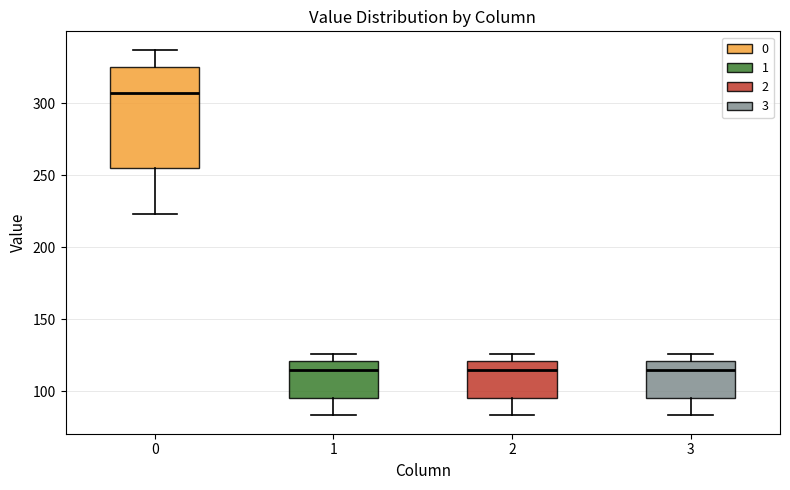

Reading left to right, transcribe this box plot: for each box, give where its median line is, the range the box spans, and where its two whiskers end, as read against the y-axis. The values are not printed on the chart, so give them approximately, as read against the axis.

0: median 305, box 255 to 325, whiskers 225 to 335
1: median 115, box 95 to 120, whiskers 85 to 125
2: median 115, box 95 to 120, whiskers 85 to 125
3: median 115, box 95 to 120, whiskers 85 to 125